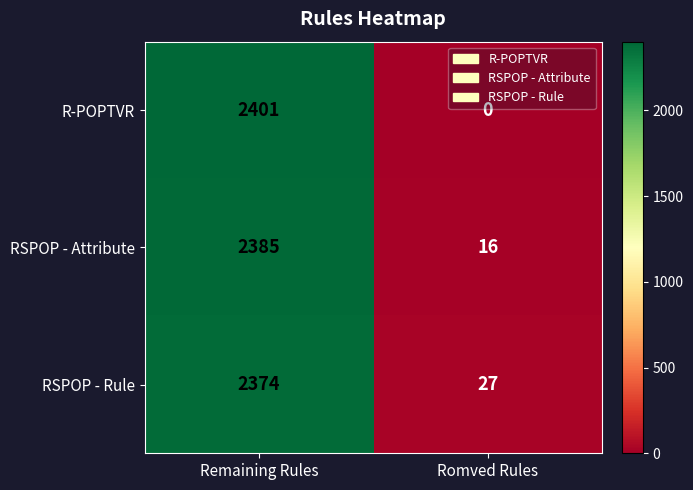

What value does the RSPOP - Attribute series have at Romved Rules?

16